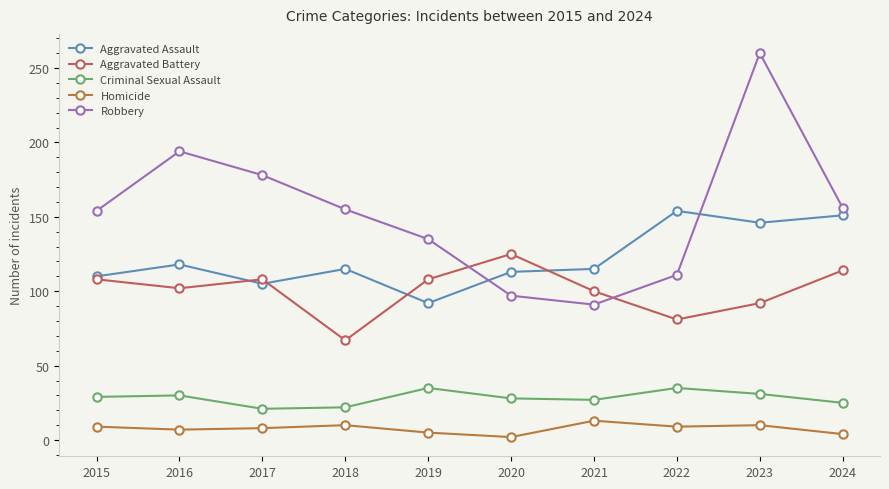

In Aggravated Battery, how many points are higher than both neighbors (excluding endpoints)?

2